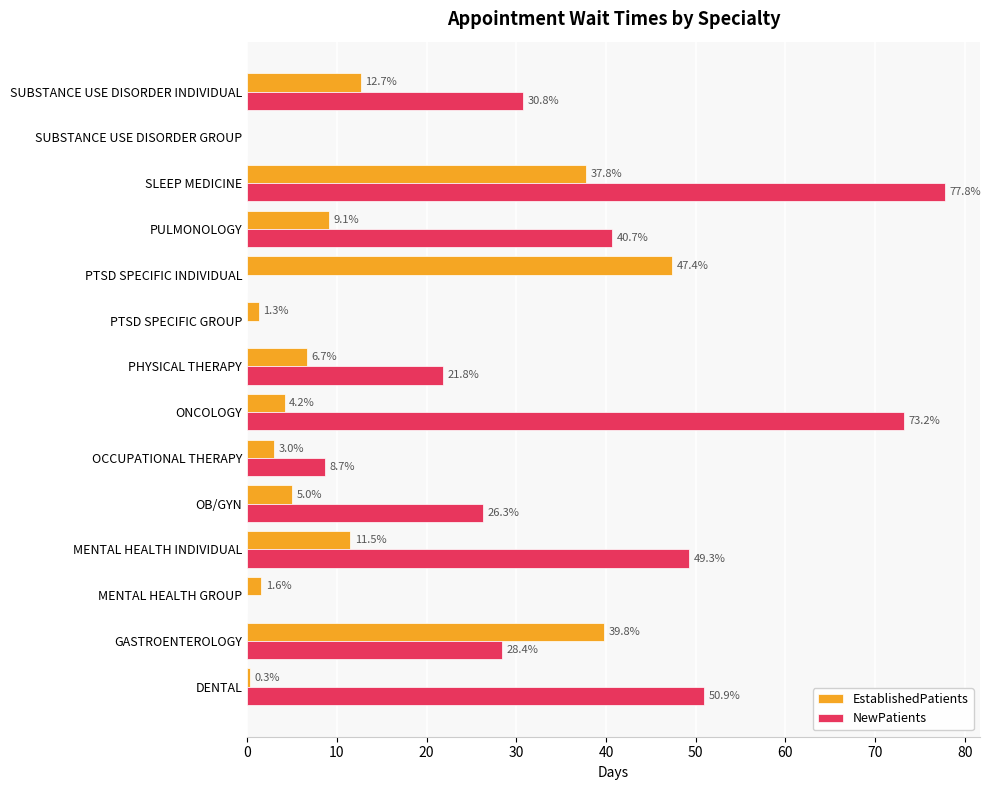

What is the sum of all NewPatients values?

407.9